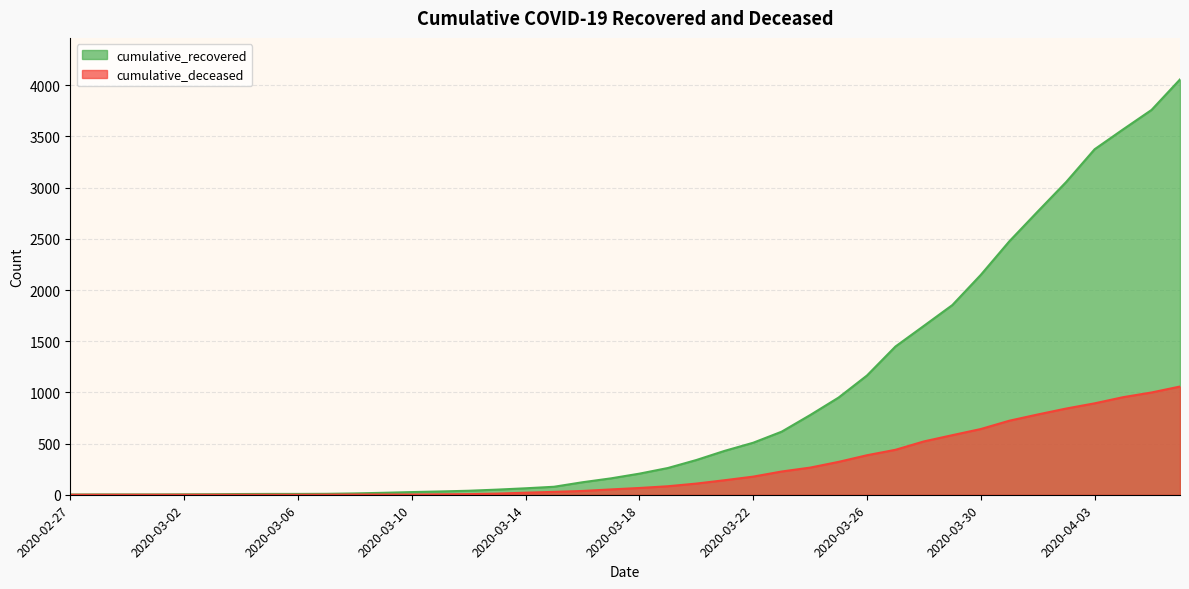

What is the label of the 35th point from the left?

2020-04-01